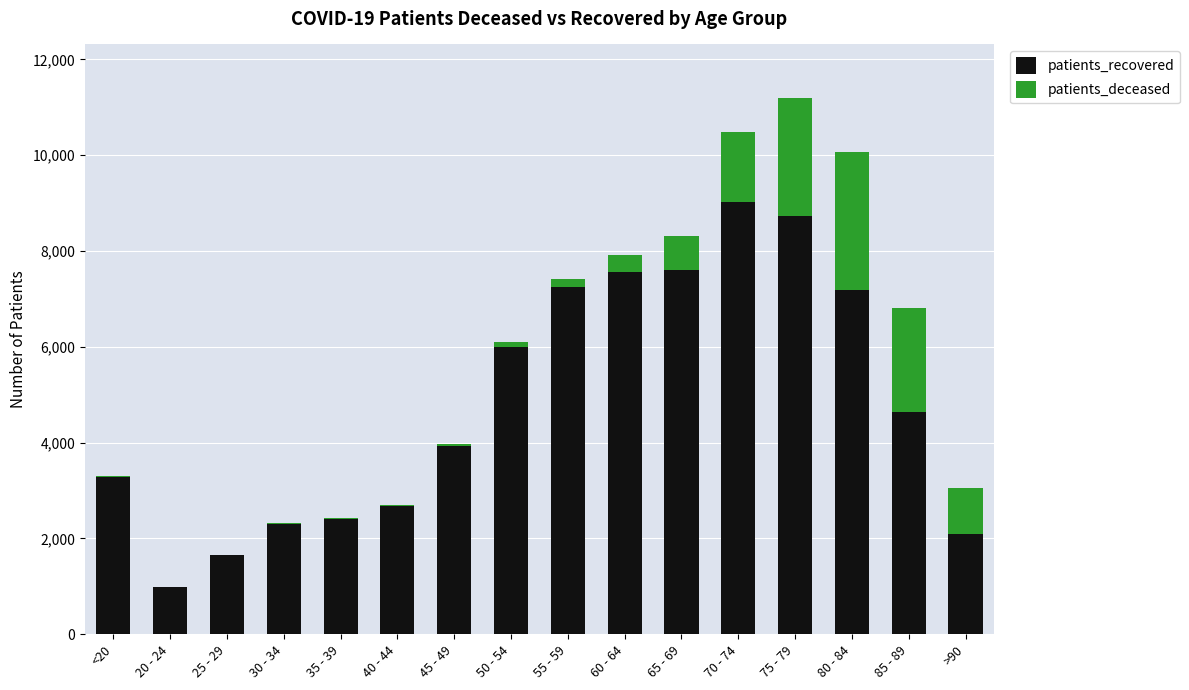

What is the sum of all patients_recovered values?

77357